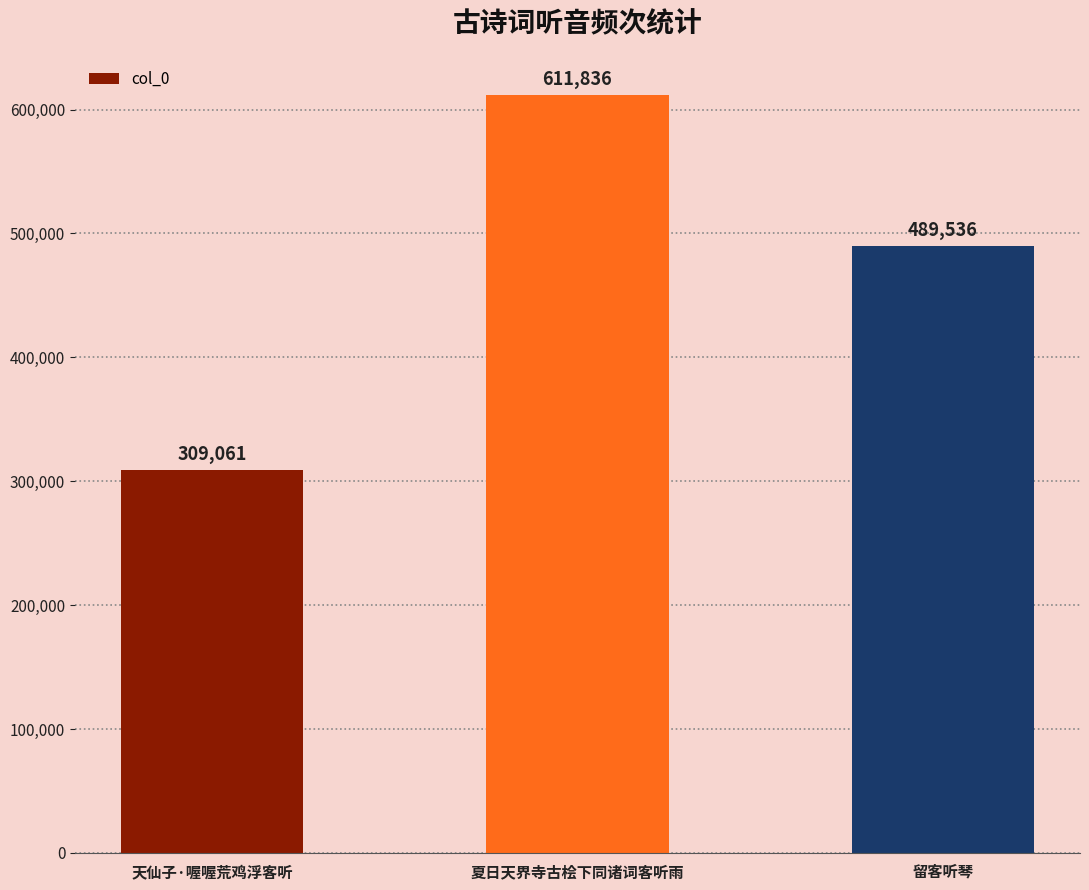

What is the sum of all values?

1410433